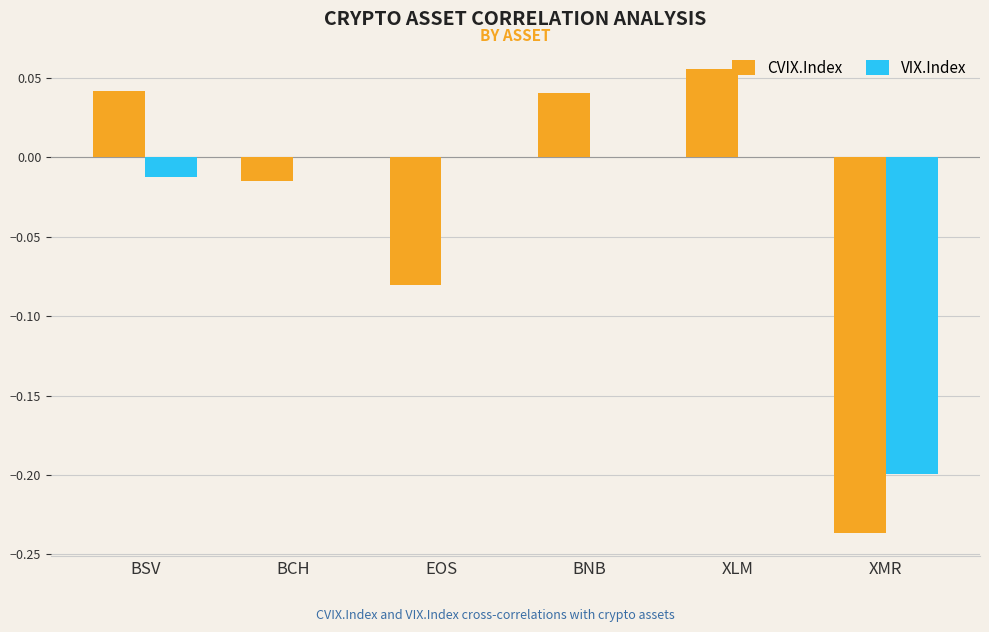

What are all the series names shown in the legend?

CVIX.Index, VIX.Index